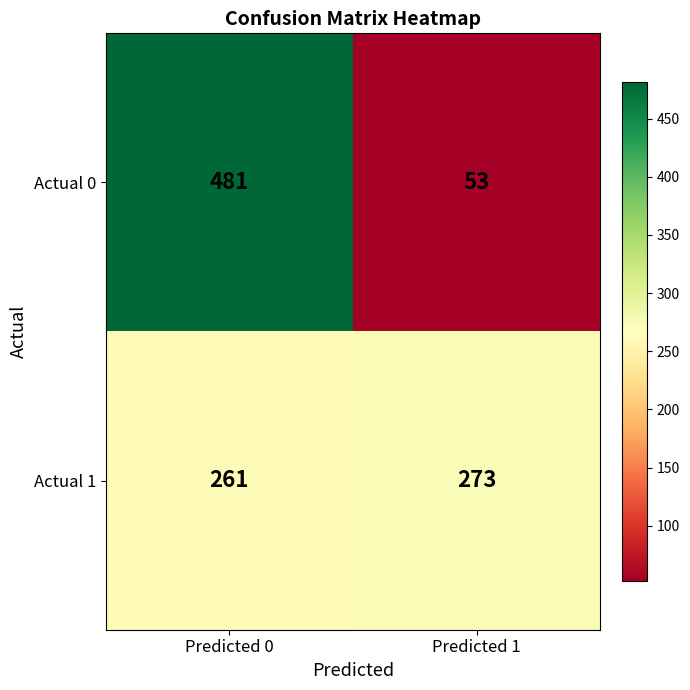

The value of Actual 1 at Predicted 0 is 261. True or false?

True